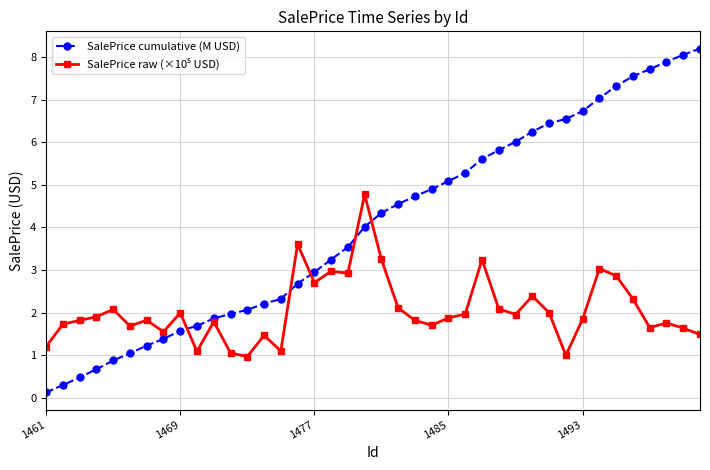

What is the minimum value shown in the chart?

0.1